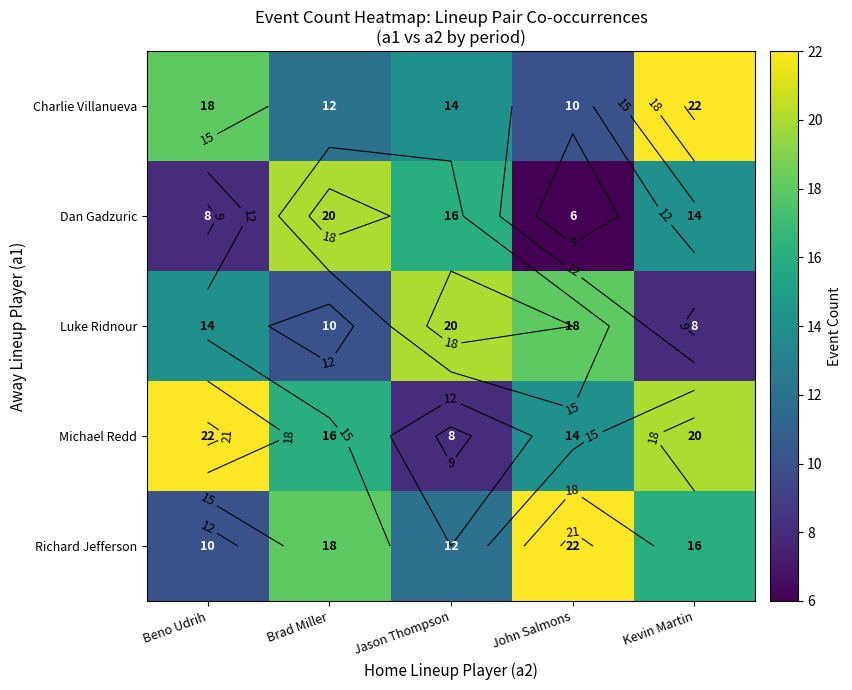

Read the Michael Redd value at Beno Udrih.

22